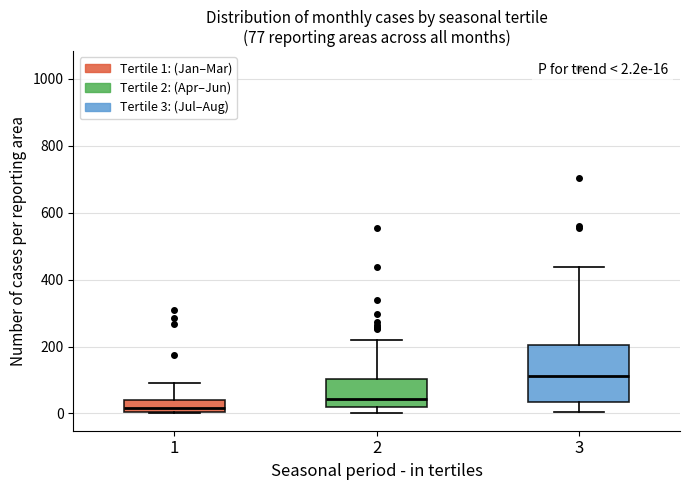

Which box is the tallest, from its lower edge to its upper edge?

3